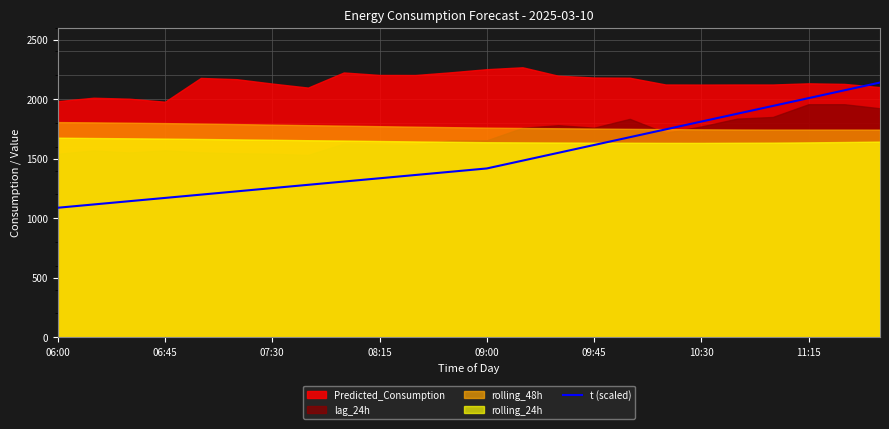

What is the change in value from 17 to 18?

+65.6